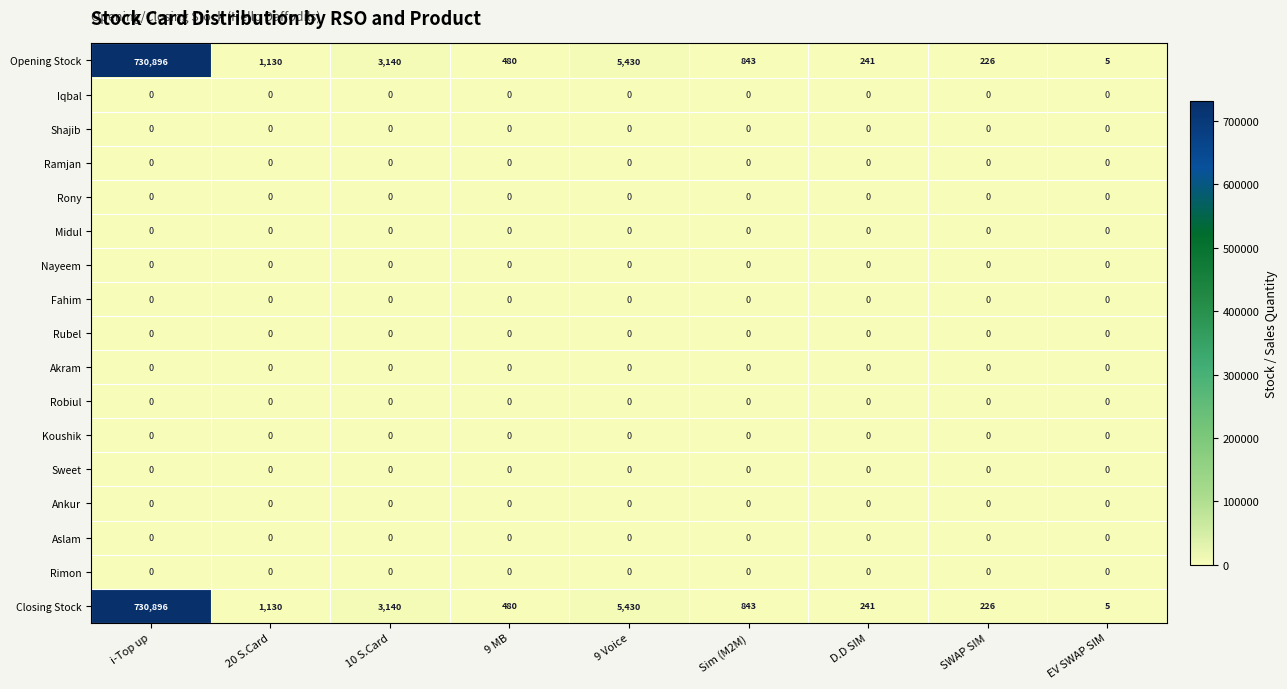

What is the total value across all series at 9 Voice?

10860